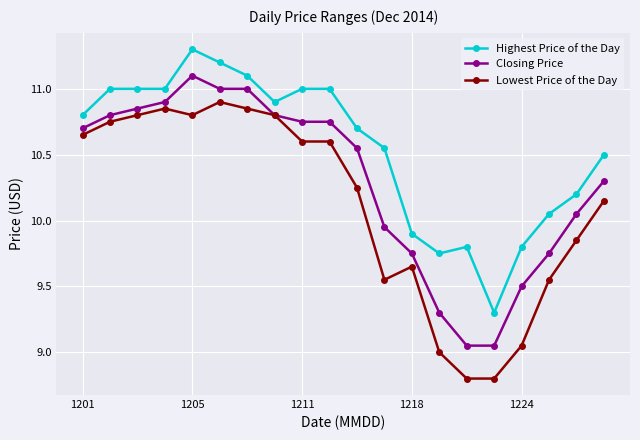

True or false: Closing Price has more than 0 points higher than both neighbors.

True